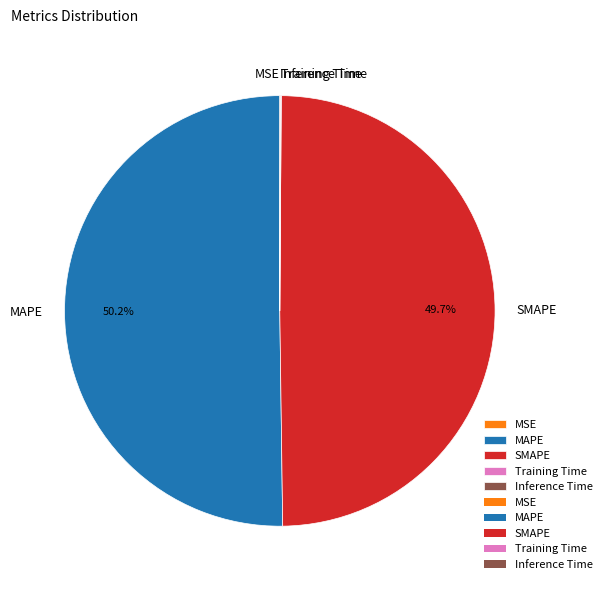

What is the largest slice in the pie chart?

MAPE